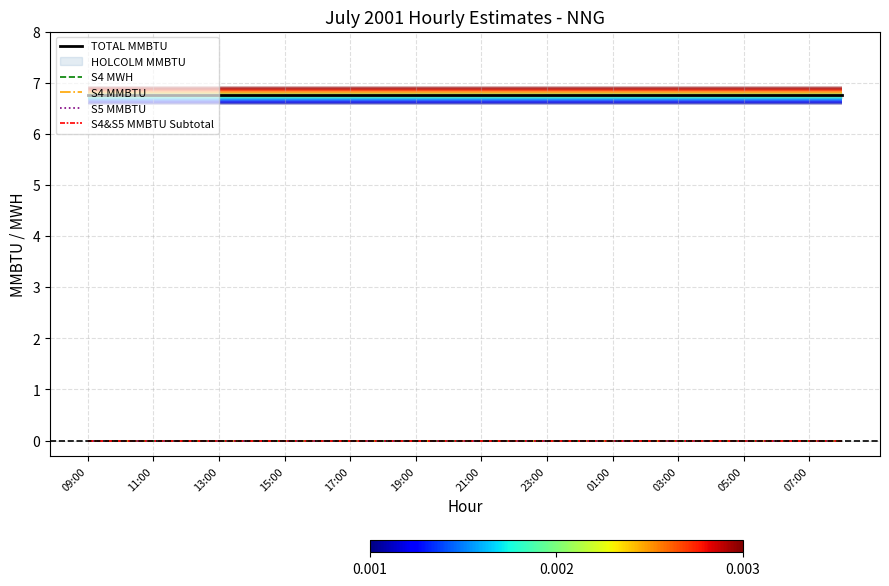

The value of S4 MWH at 19:00 is 0.0. True or false?

True